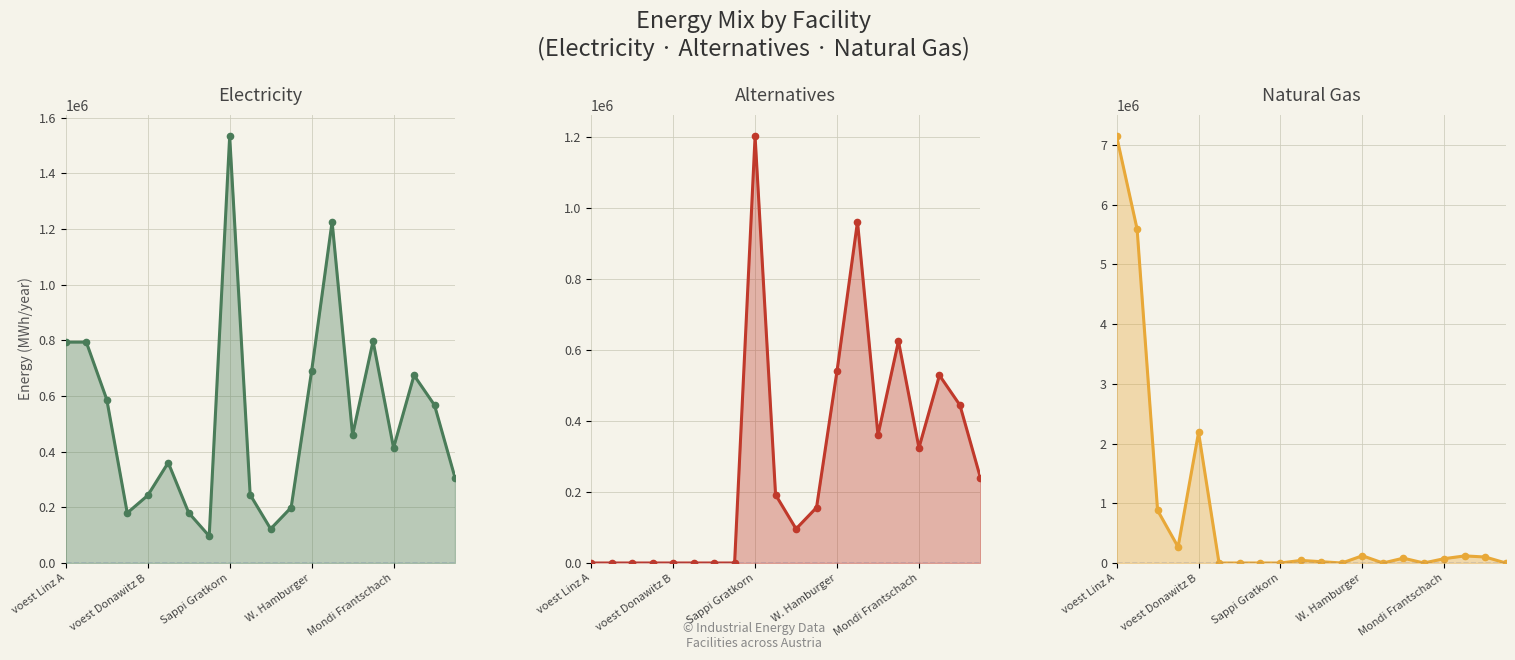

The elec series shows 1226720 at Laakirchen Papier. True or false?

True